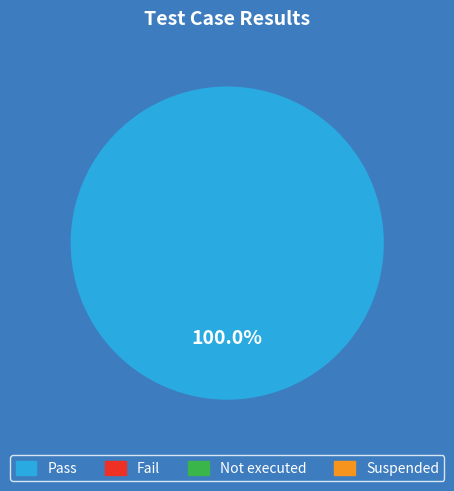

Is there a majority slice in this chart?

Yes